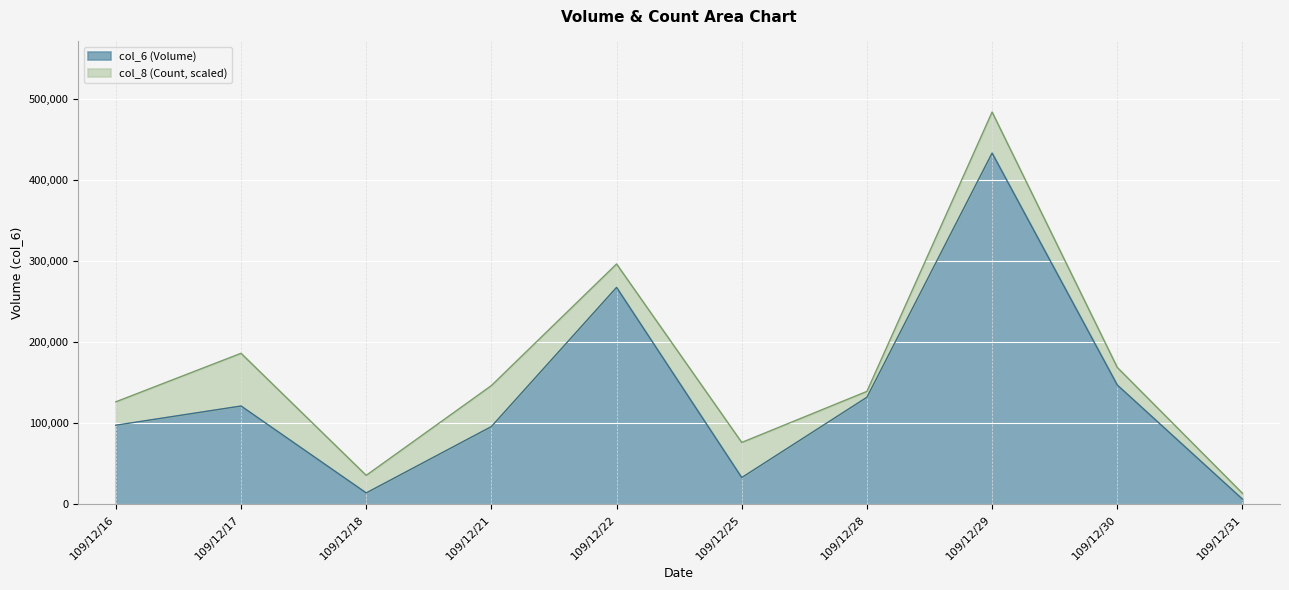

Rank the categories by value from lowest to highest.

109/12/31, 109/12/18, 109/12/25, 109/12/21, 109/12/16, 109/12/17, 109/12/28, 109/12/30, 109/12/22, 109/12/29